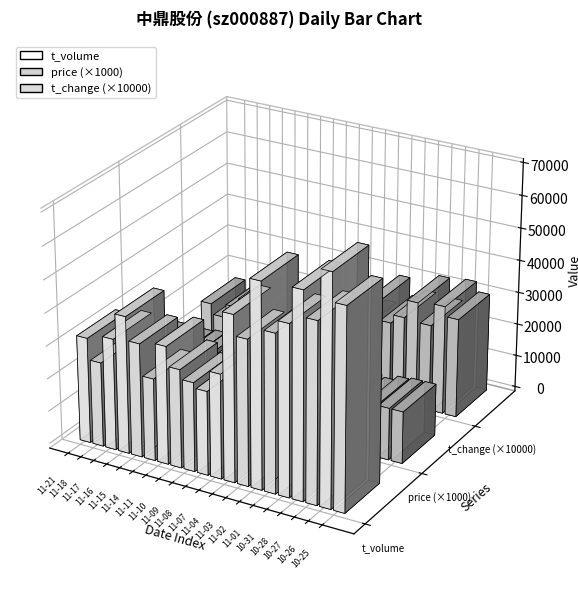

What is the value of the price bar at the 10th from the left?

16.2